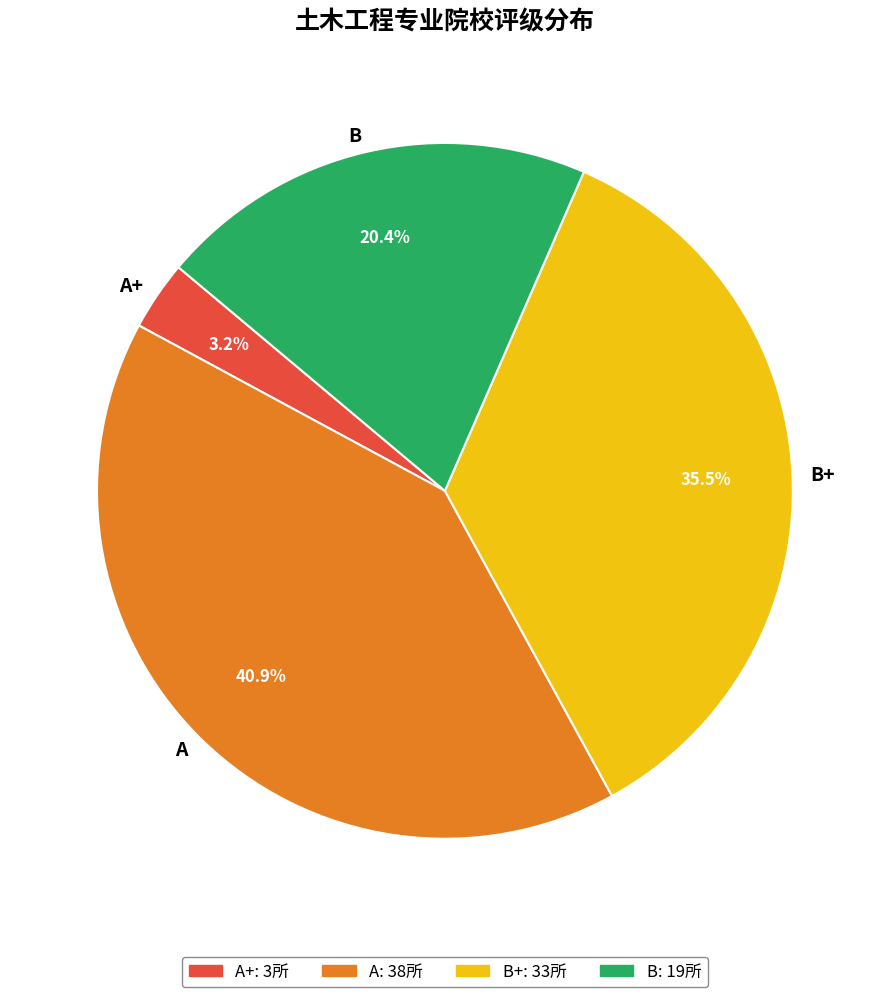

True or false: A+ accounts for 10% of the total.

False